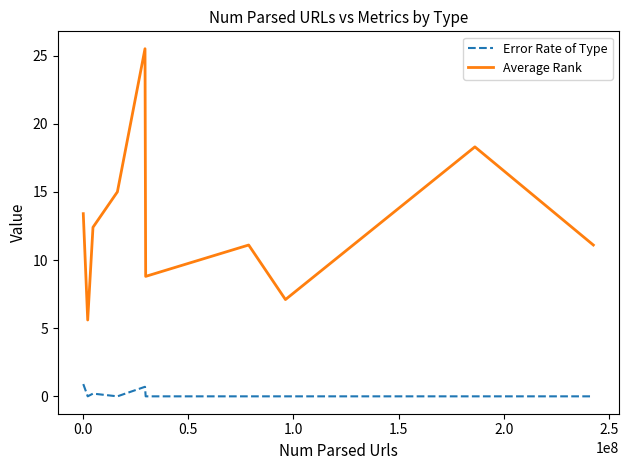

List the series in order of their peak value, lowest first.

Error Rate of Type, Average Rank